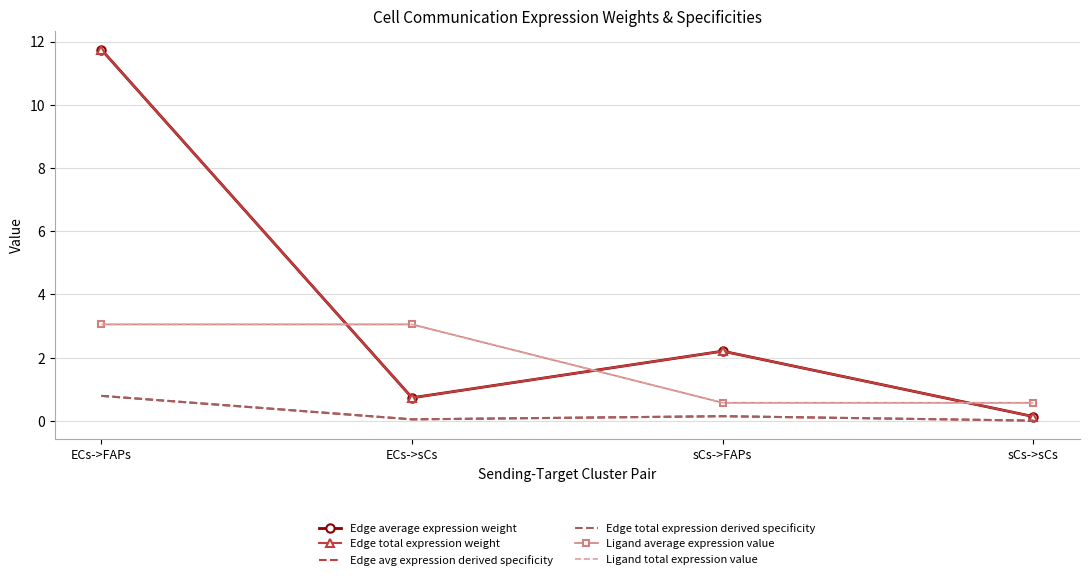

What is the sum of all Ligand average expression value values?

7.3